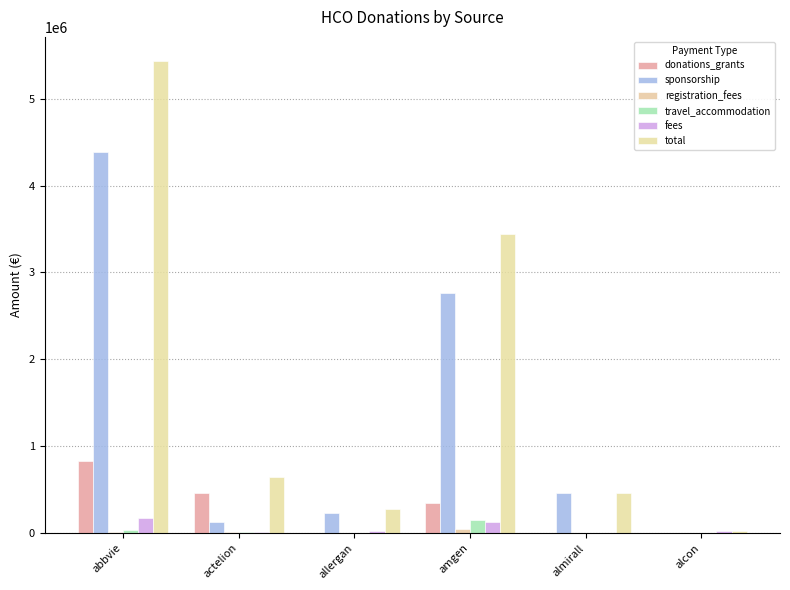

How many values in the donations_grants series exceed 353199?

3